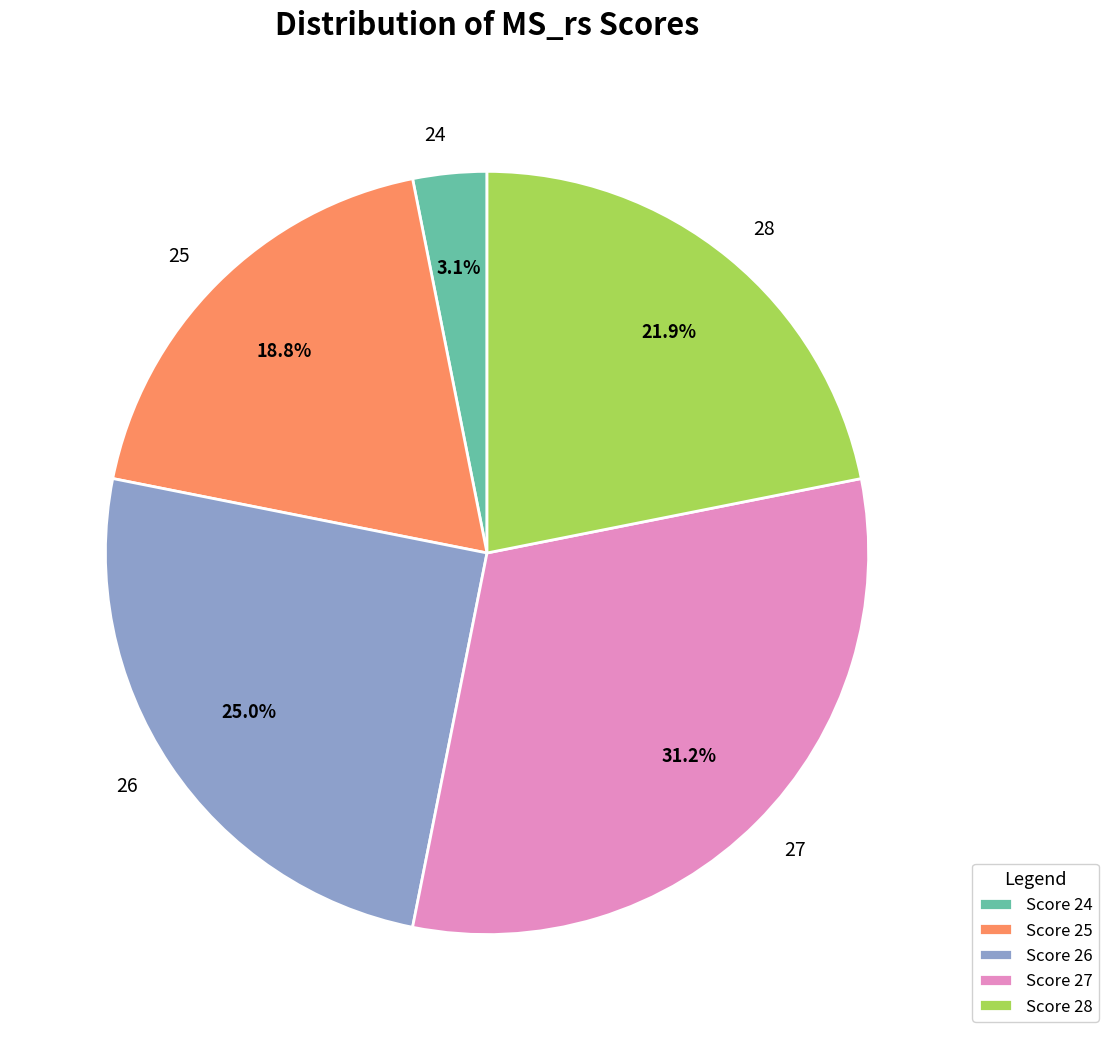

Is 27 the majority of the pie?

No